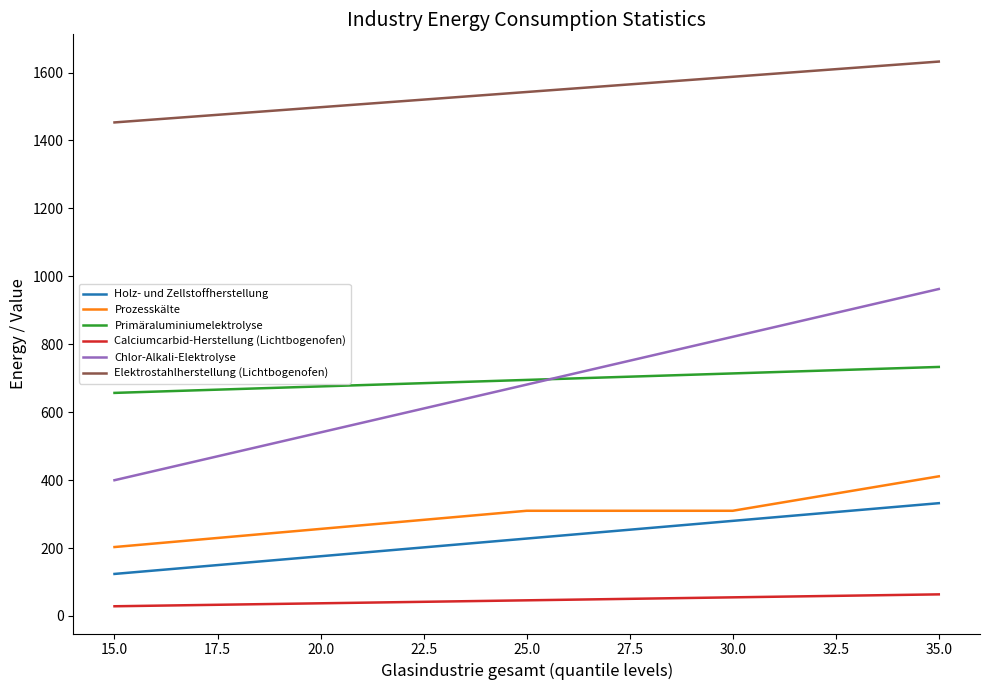

Is the value of Primäraluminiumelektrolyse at 25.0 greater than the value of Elektrostahlherstellung (Lichtbogenofen) at 35.0?

No